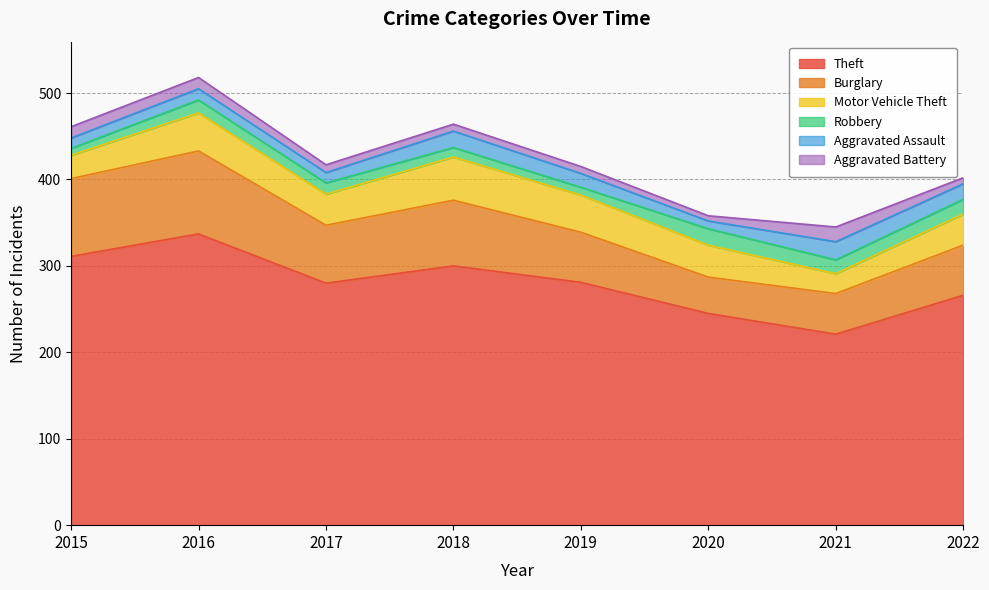

At which category does Robbery reach its first local valley?

2019